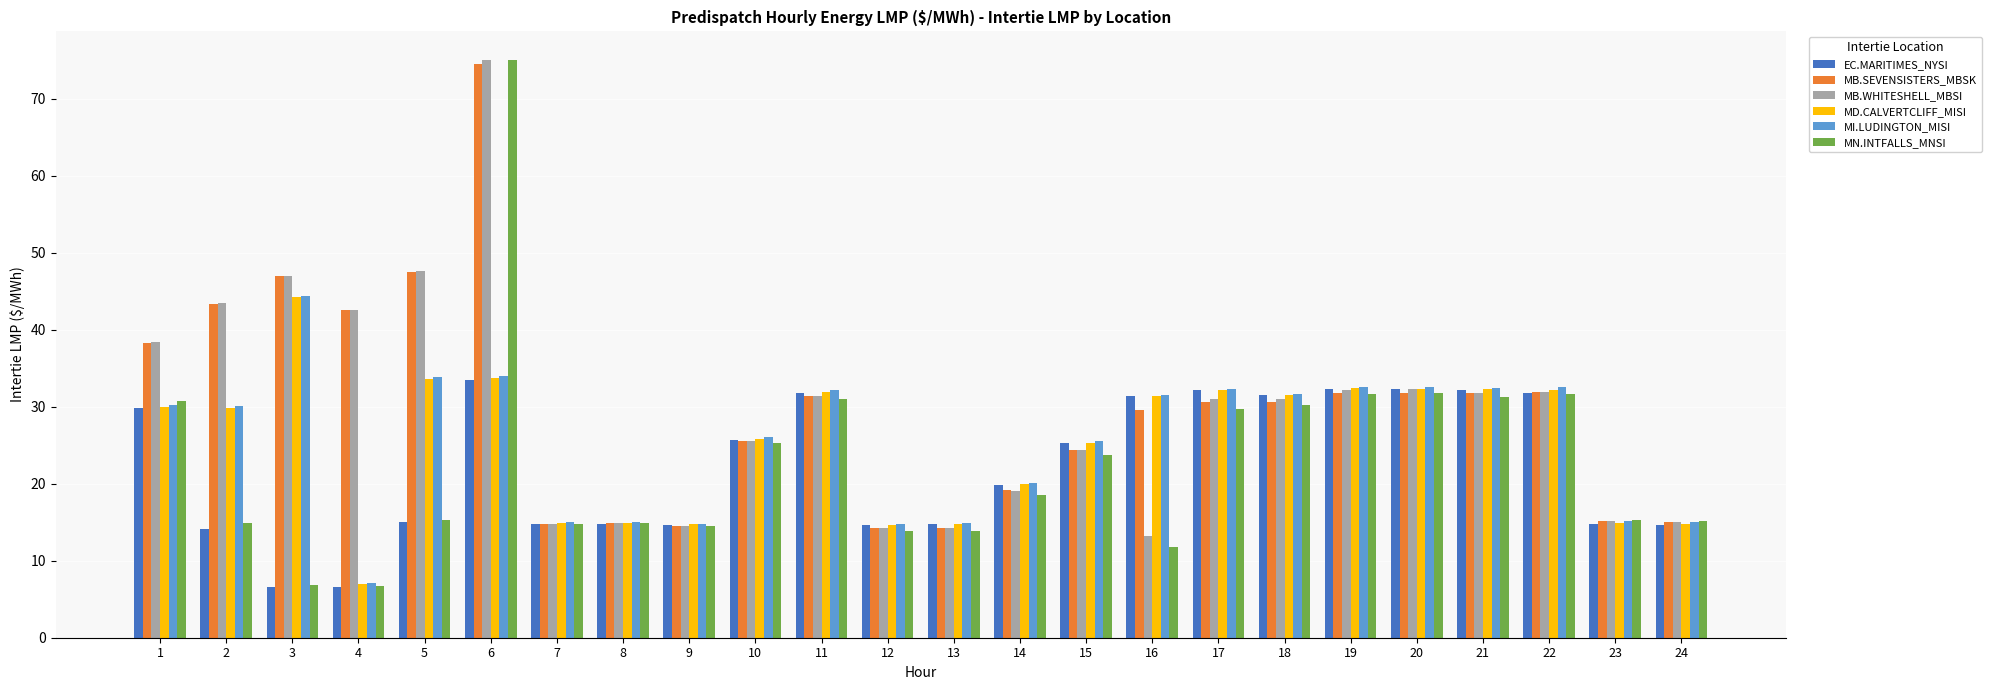

Read the MD.CALVERTCLIFF_MISI value at 10.

25.9